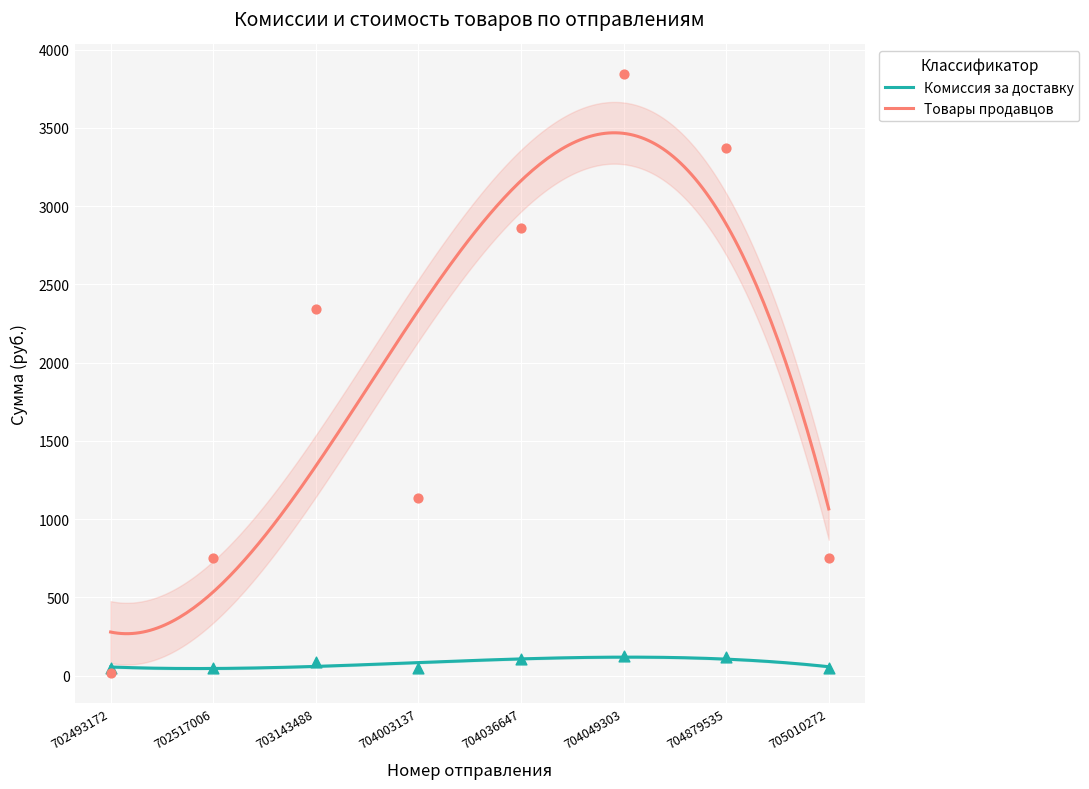

Which series reaches the minimum Y coordinate?

Товары продавцов